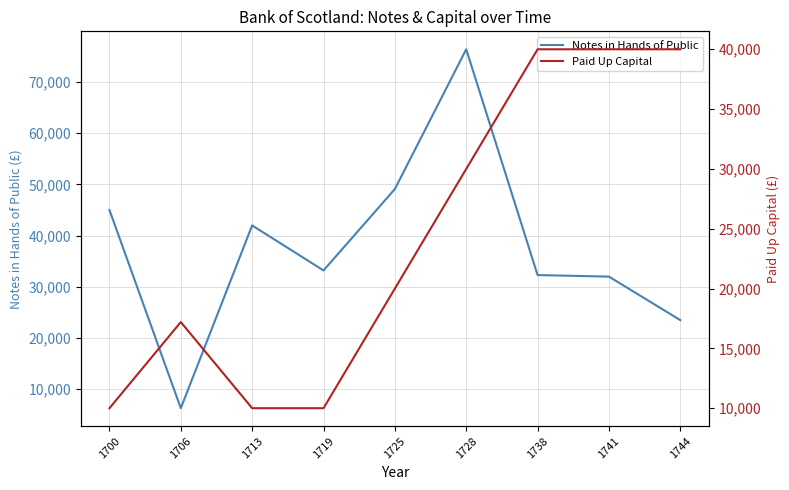

In Notes in Hands of Public, how many points are higher than both neighbors (excluding endpoints)?

2